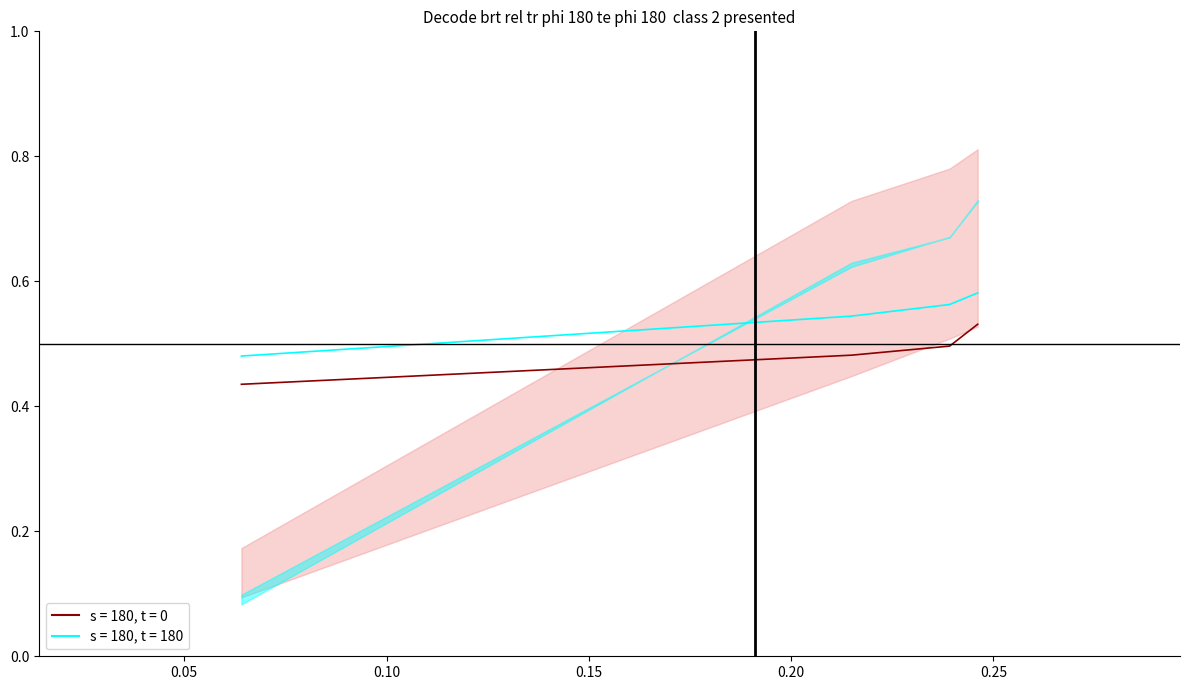

Does the chart have visible grid lines?

No